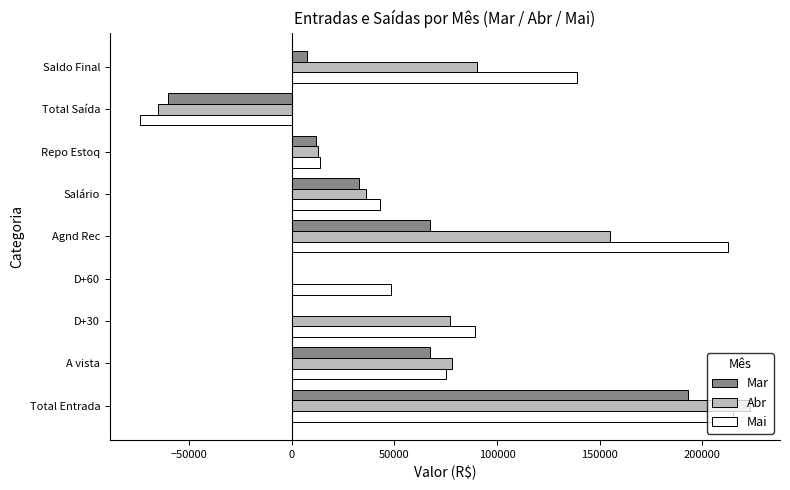

What is the sum of all Abr values?

607900